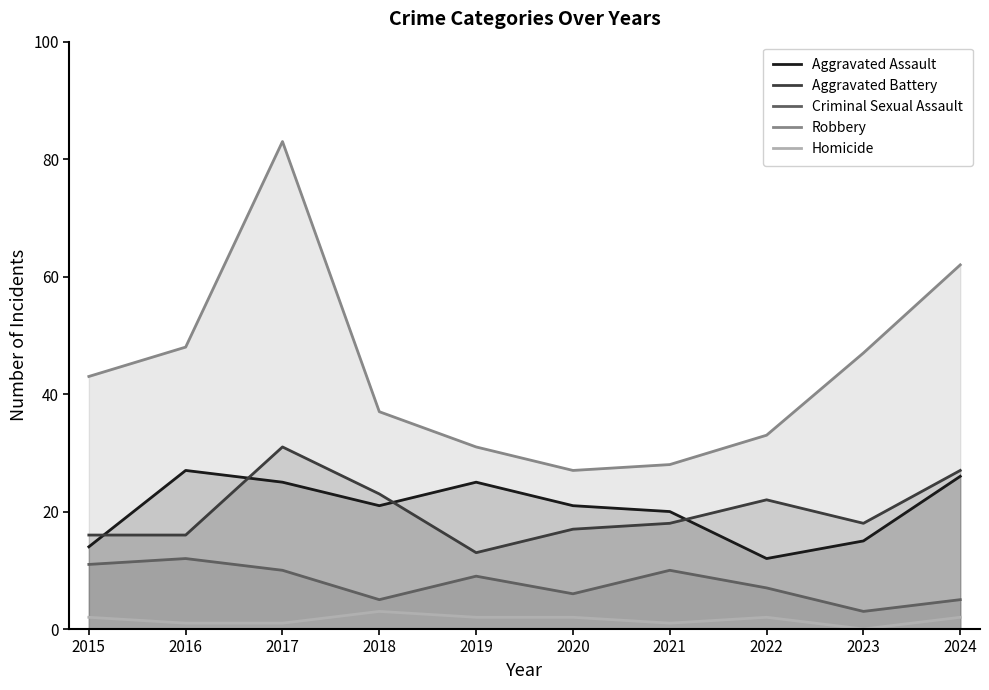

Where is Robbery nearest to the value 55?

2016